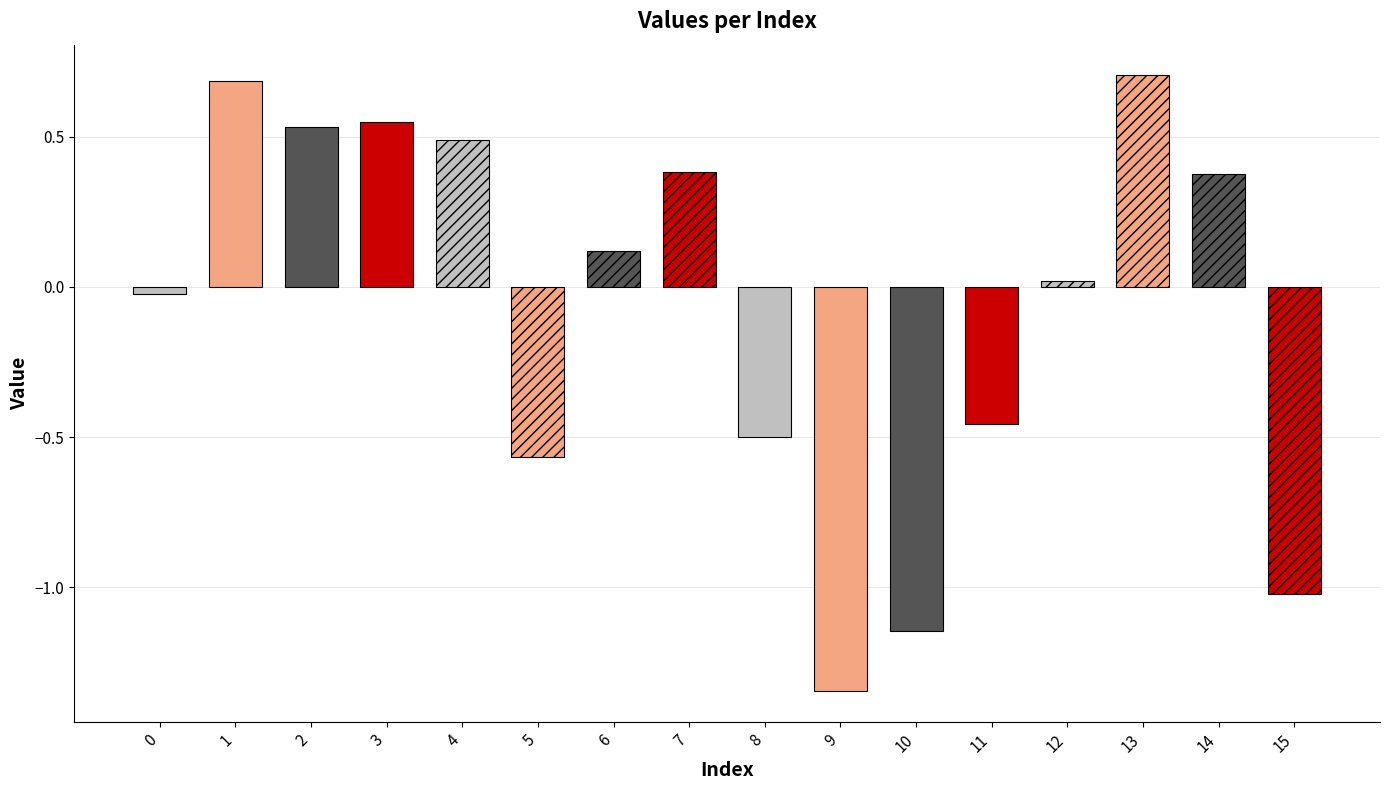

What is the difference between the values at 0 and 13?

0.7